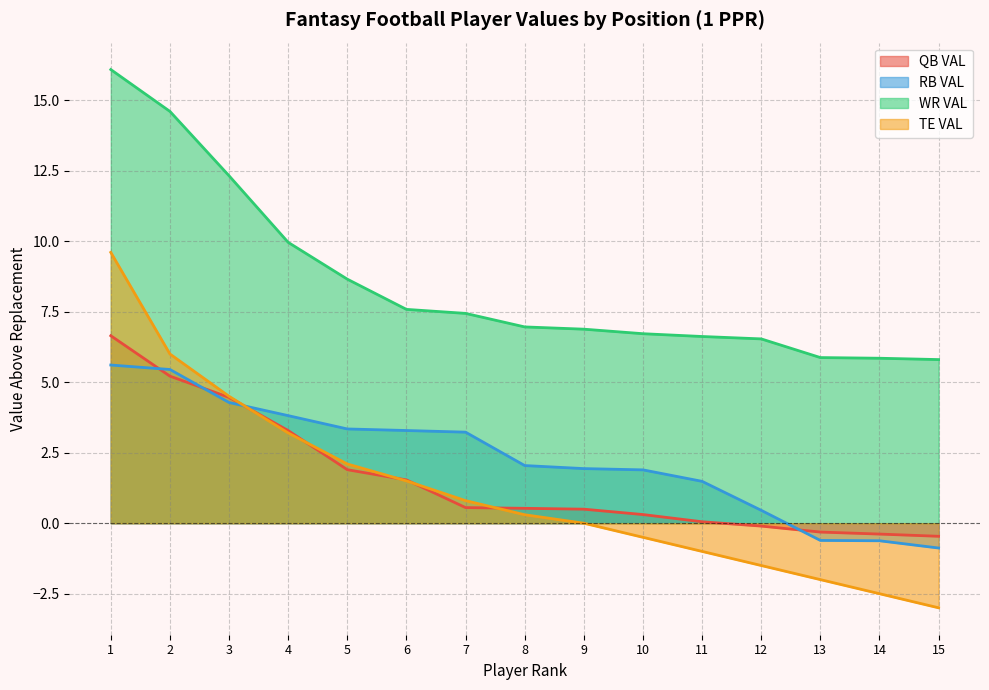

Which series has the widest spread of values?

TE VAL